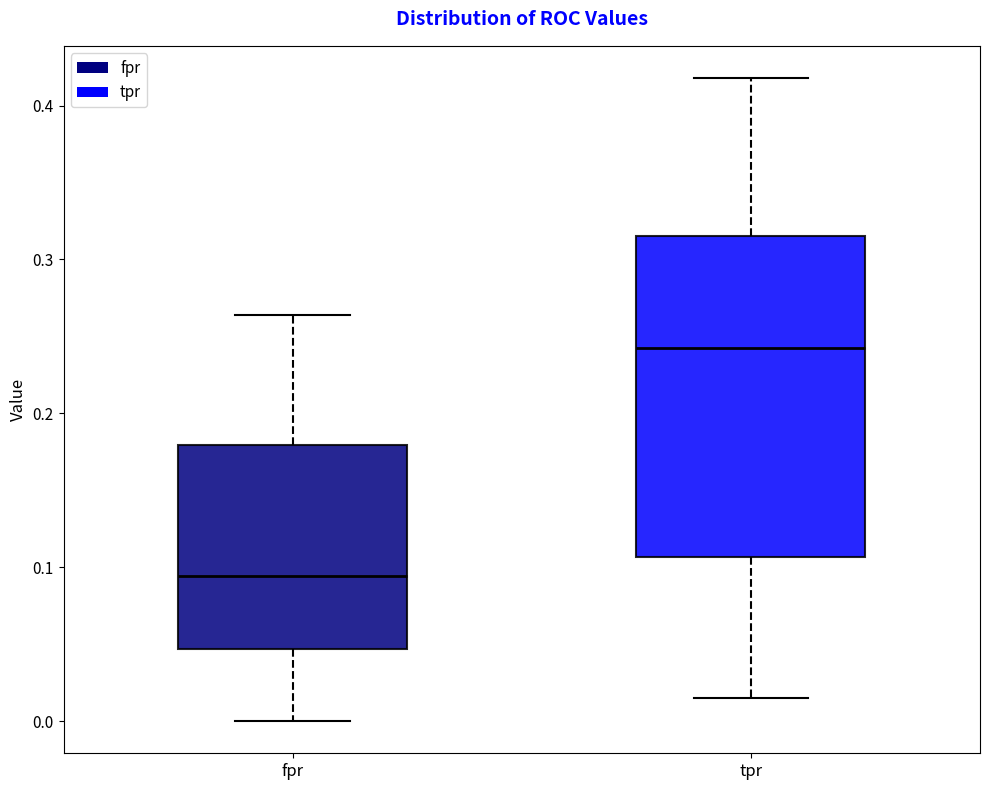

Where is the upper edge of the box for fpr on the y-axis? The values are not printed on the chart, so give them approximately, as read against the axis.

0.18